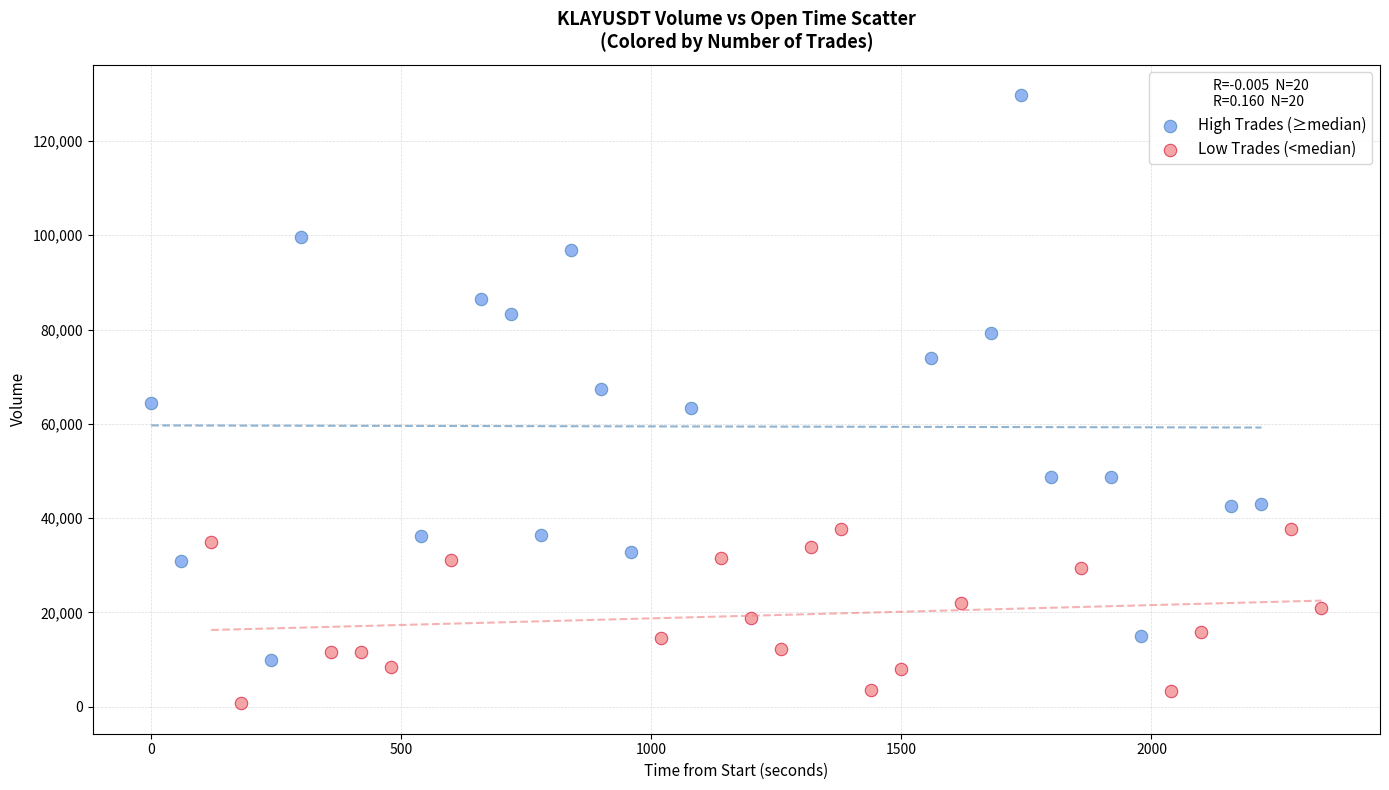

Which series reaches the minimum Y coordinate?

Low Trades (<median)